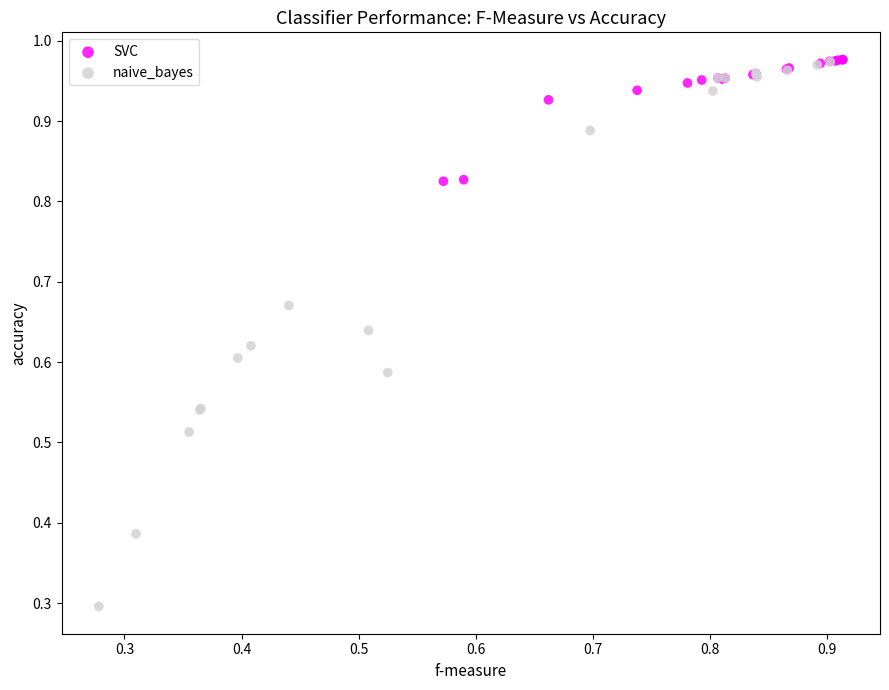

Which series has the widest spread of Y values?

naive_bayes